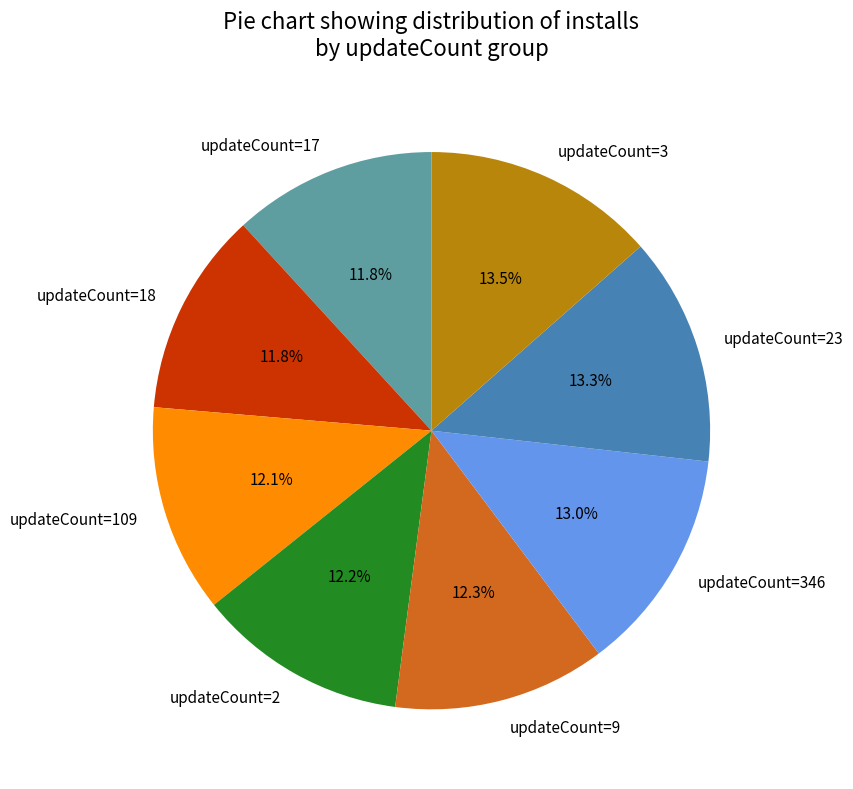

Approximately how many times larger is the value at updateCount=18 compared to updateCount=109?

1.0